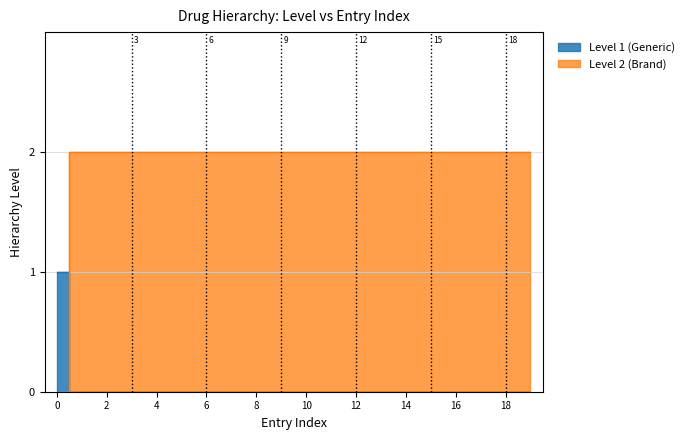

True or false: Level 2 (Brand) and Level 1 (Generic) intersect in this chart.

False